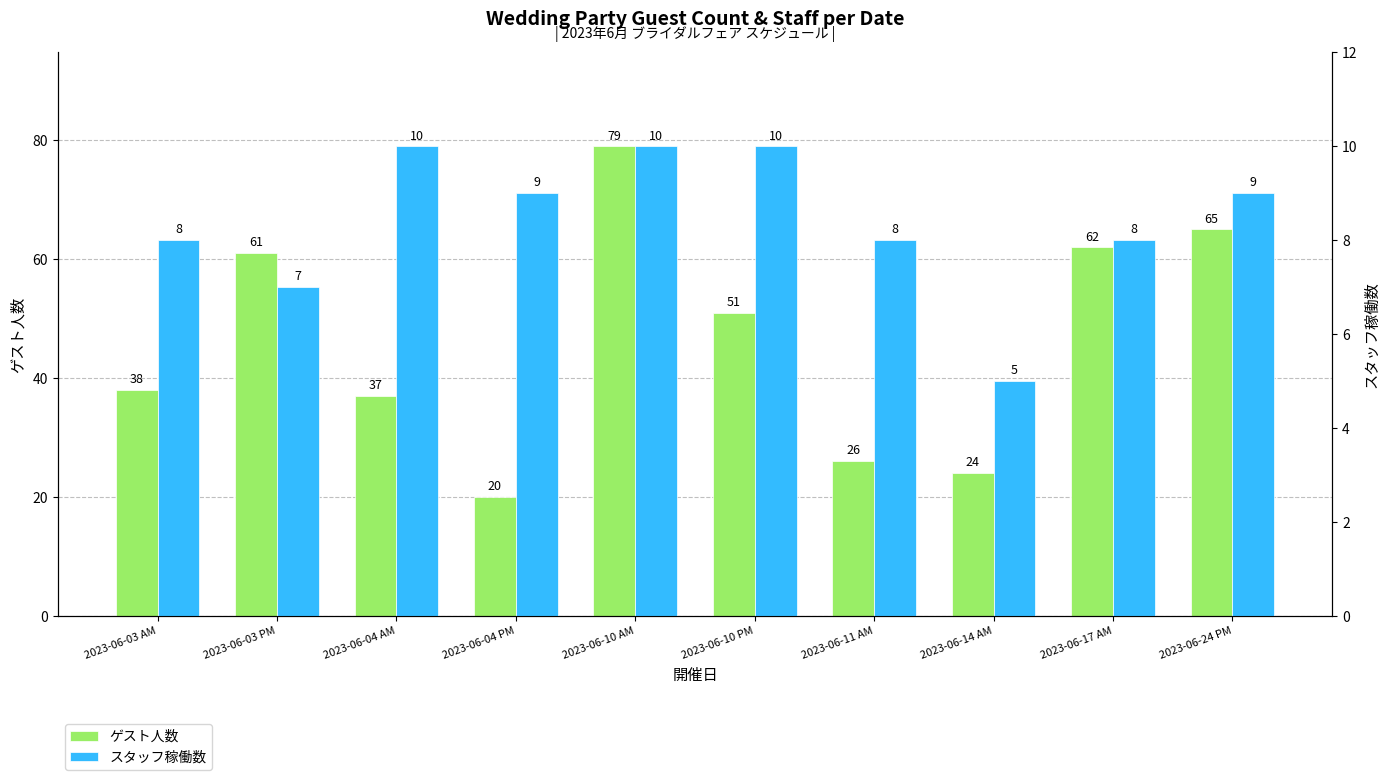

The ゲスト人数 series shows 79 at 2023-06-10 AM. True or false?

True